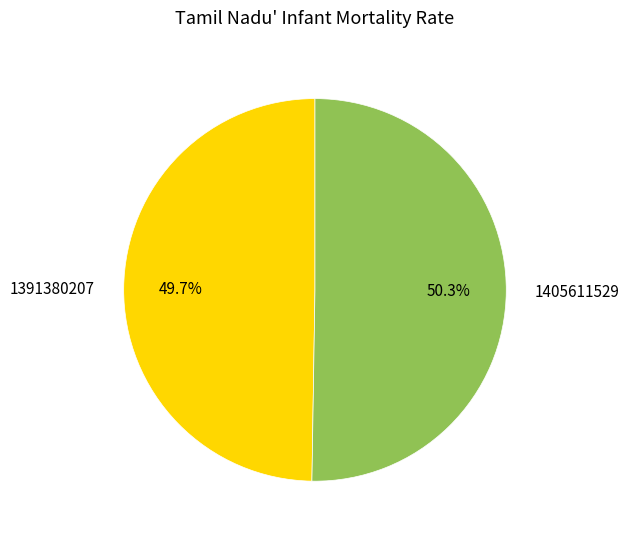

What is the total percentage of 1391380207 and 1405611529?

100.0%